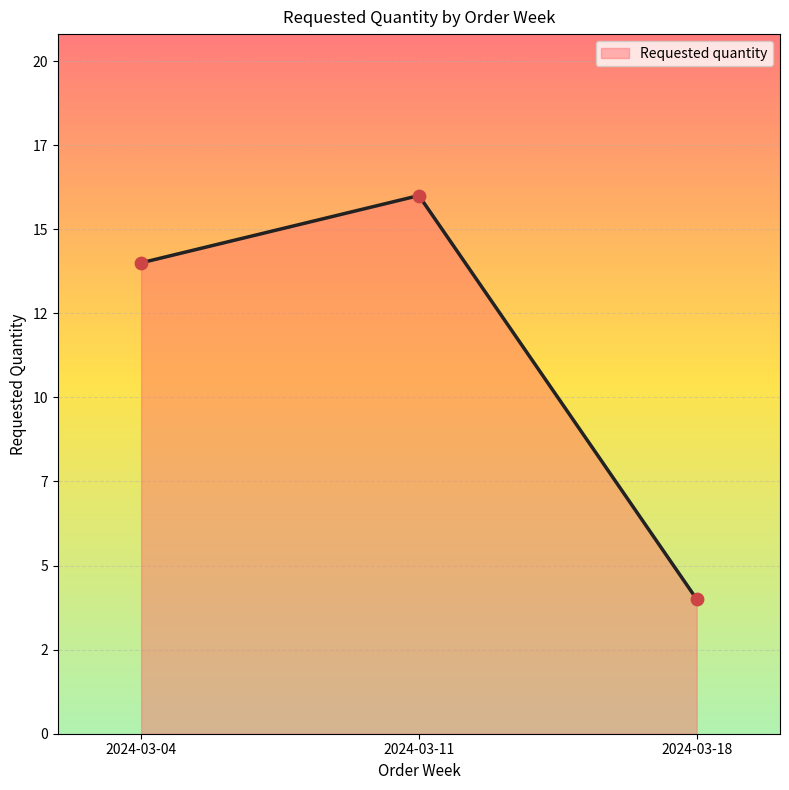

What is the change in value from 2024-03-04 to 2024-03-11?

+2